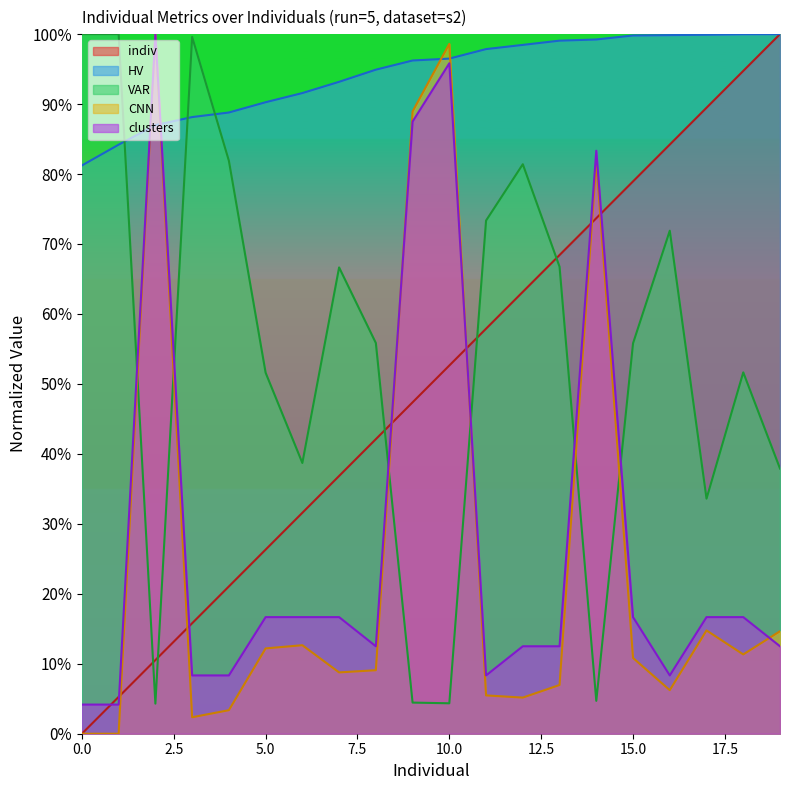

Reading left to right, extract all data points from this chart.

indiv: 0=0.0	1=5.3	2=10.5	3=15.8	4=21.1	5=26.3	6=31.6	7=36.8	8=42.1	9=47.4	10=52.6	11=57.9	12=63.2	13=68.4	14=73.7	15=78.9	16=84.2	17=89.5	18=94.7	19=100.0
HV: 0=81.2	1=84.2	2=87.0	3=88.1	4=88.8	5=90.3	6=91.6	7=93.2	8=94.9	9=96.2	10=96.5	11=97.9	12=98.5	13=99.1	14=99.2	15=99.8	16=99.9	17=99.9	18=100.0	19=100.0
VAR: 0=100.0	1=100.0	2=4.3	3=99.6	4=81.9	5=51.6	6=38.7	7=66.6	8=55.9	9=4.5	10=4.3	11=73.4	12=81.4	13=66.8	14=4.7	15=55.8	16=71.9	17=33.6	18=51.6	19=37.9
CNN: 0=0.0	1=0.0	2=100.0	3=2.4	4=3.4	5=12.2	6=12.7	7=8.8	8=9.1	9=88.9	10=98.6	11=5.5	12=5.2	13=7.0	14=81.9	15=10.8	16=6.2	17=14.8	18=11.3	19=14.7
clusters: 0=4.2	1=4.2	2=100.0	3=8.3	4=8.3	5=16.7	6=16.7	7=16.7	8=12.5	9=87.5	10=95.8	11=8.3	12=12.5	13=12.5	14=83.3	15=16.7	16=8.3	17=16.7	18=16.7	19=12.5